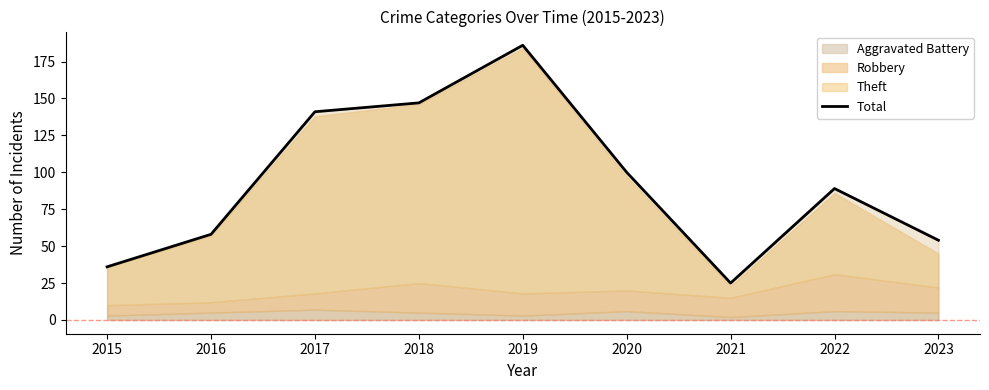

What is the value of the 4th point from the left?

147